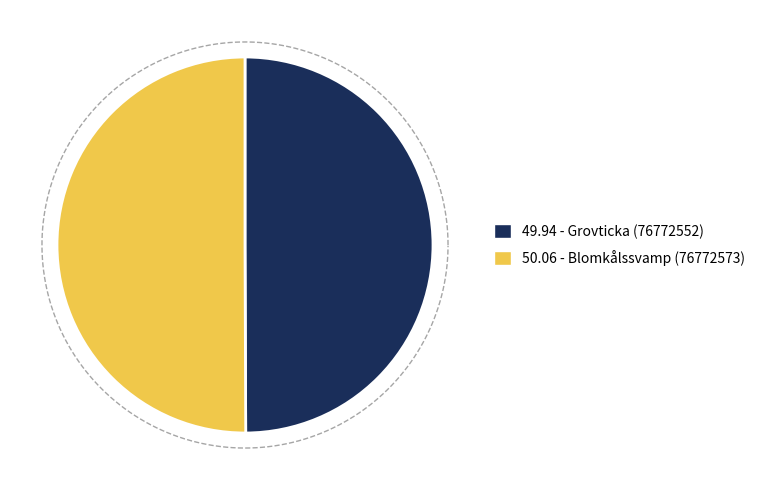

Does any single category account for the majority?

Yes